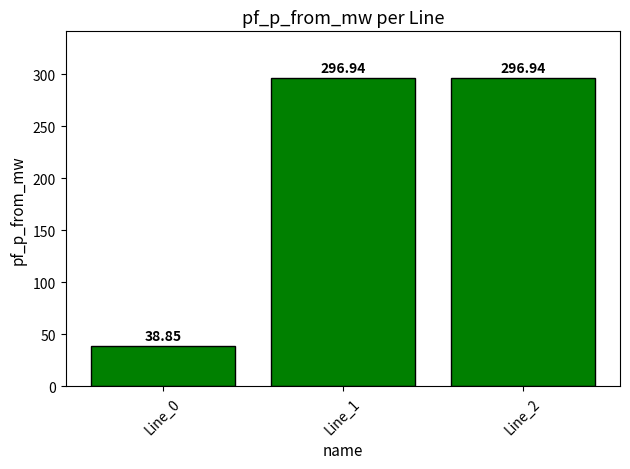

What is the greatest value displayed?

296.9